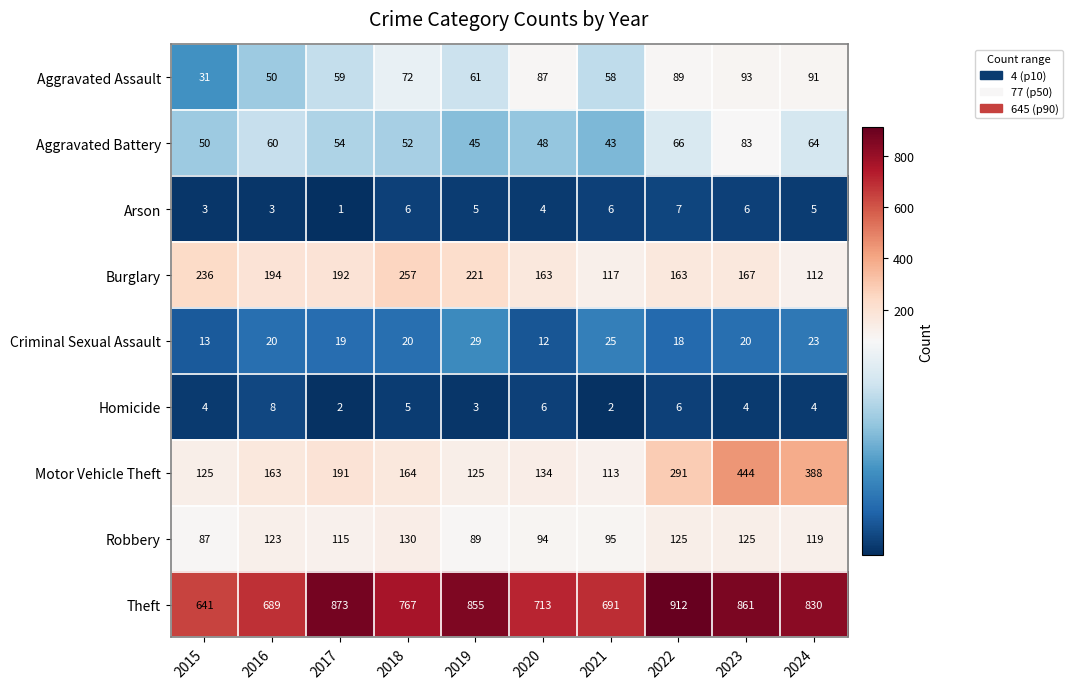

True or false: Aggravated Battery has a value of 92 at 2018.

False